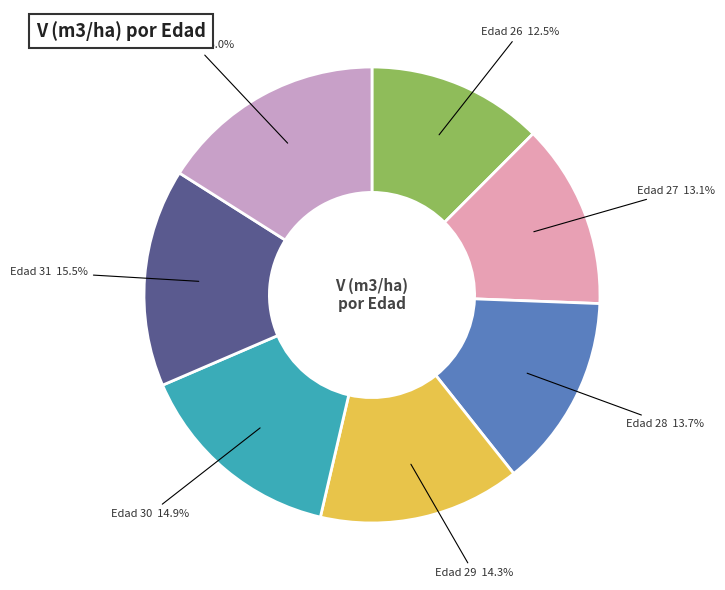

What is the ratio of the value at Edad 32 to the value at Edad 27?

1.2